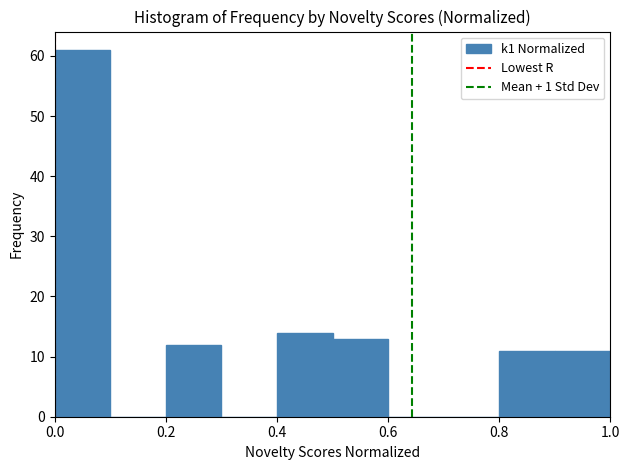

How tall is the bar that spans 0.8 to 0.9 on the x-axis? The values are not printed on the chart, so give them approximately, as read against the axis.

11